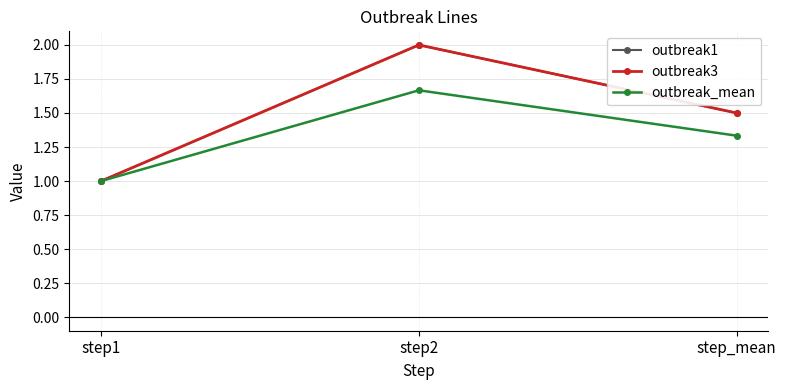

How many values in the outbreak1 series exceed 1?

2